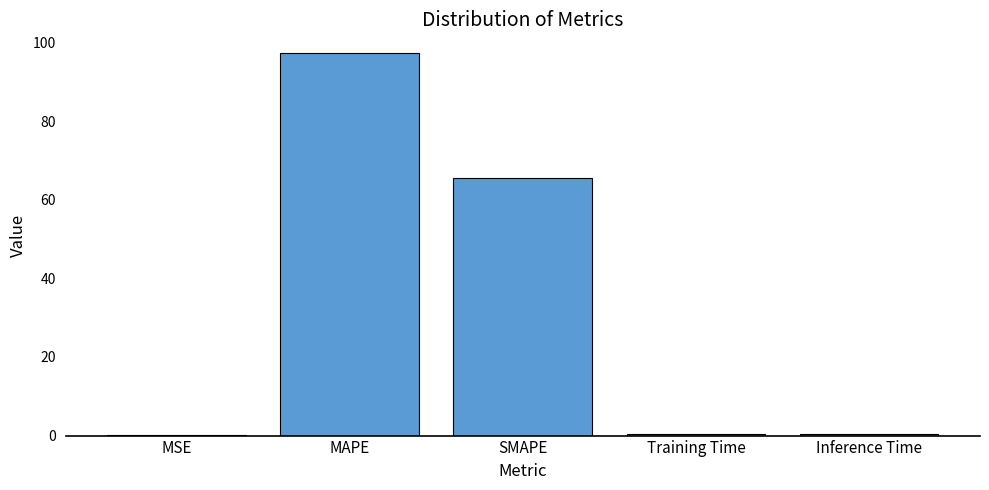

What value does the data have at MAPE?

97.2